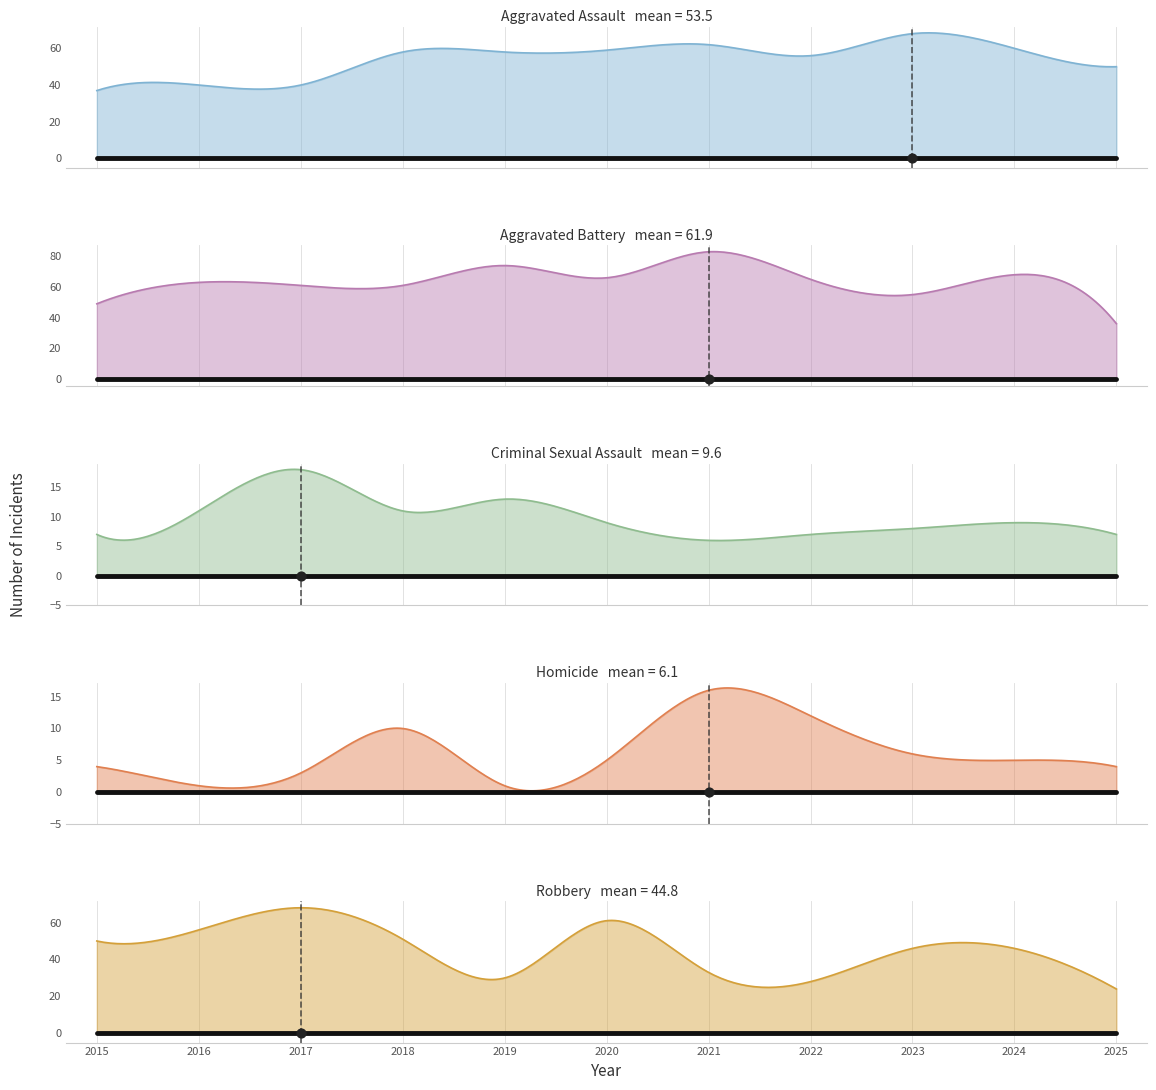

Which series has the largest total across all categories?

Aggravated Battery